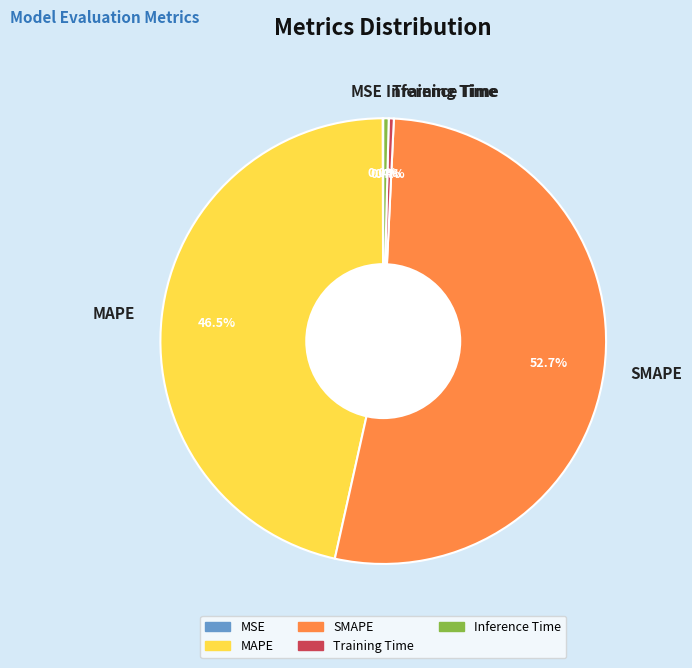

What percentage do MAPE and SMAPE together represent?

99.2%